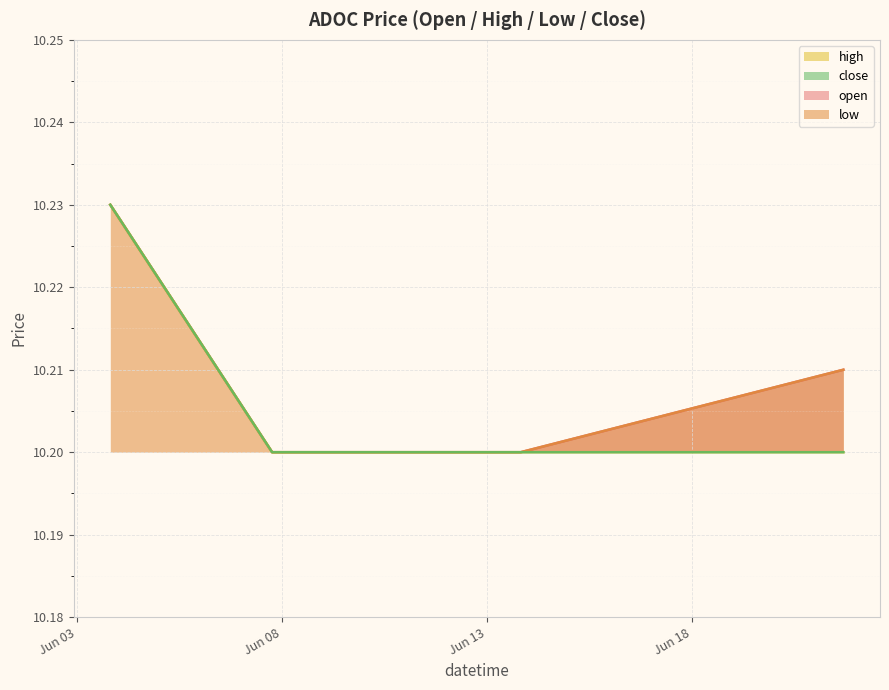

At how many categories does at least one series exceed 10?

5